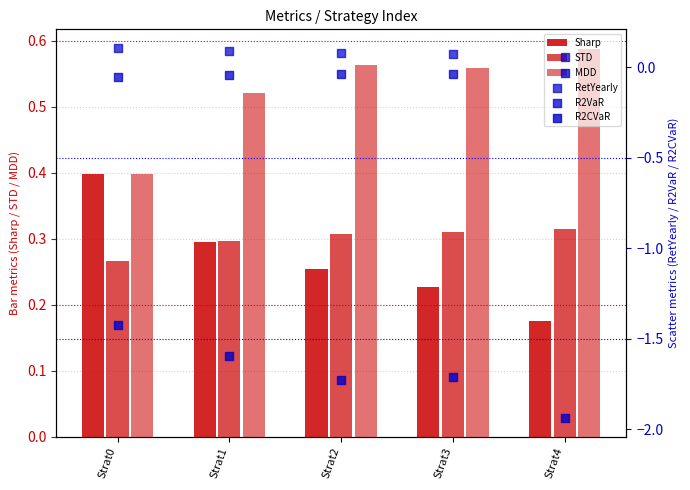

Is the value of RetYearly at Strat2 greater than the value of R2CVaR at Strat3?

Yes